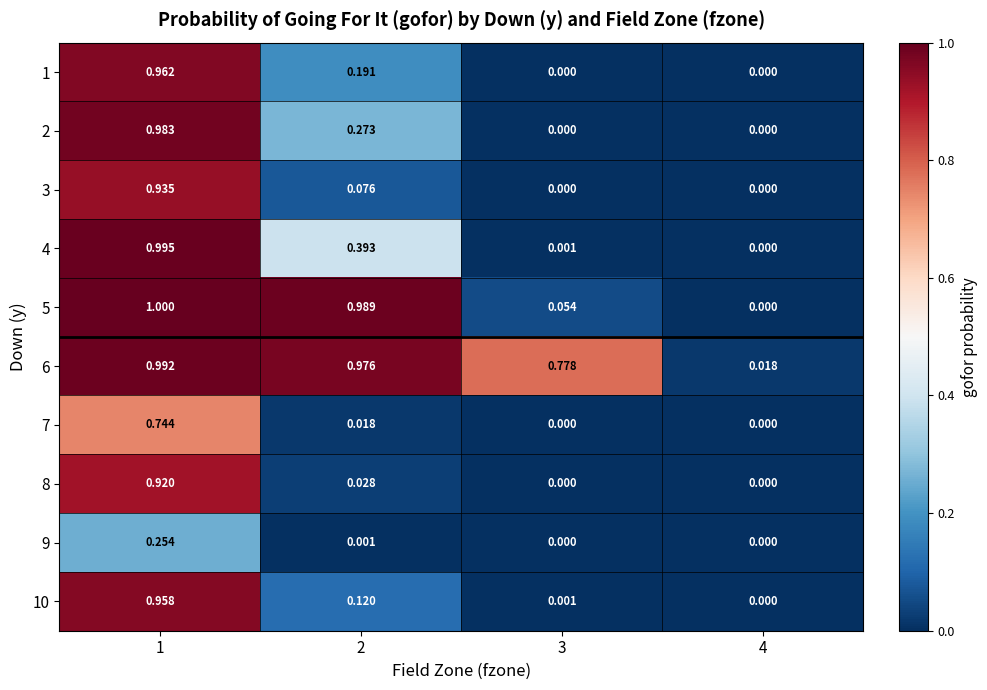

At 1, list the series in order from smallest to largest.

9, 7, 8, 3, 10, 1, 2, 6, 4, 5